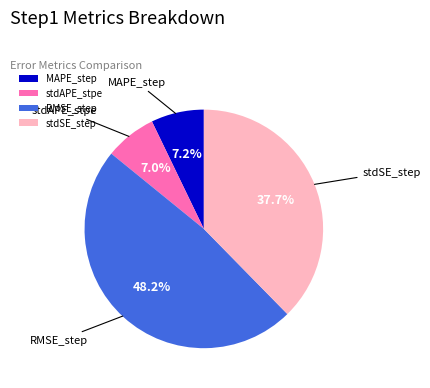

Between RMSE_step and stdSE_step, which is larger?

RMSE_step